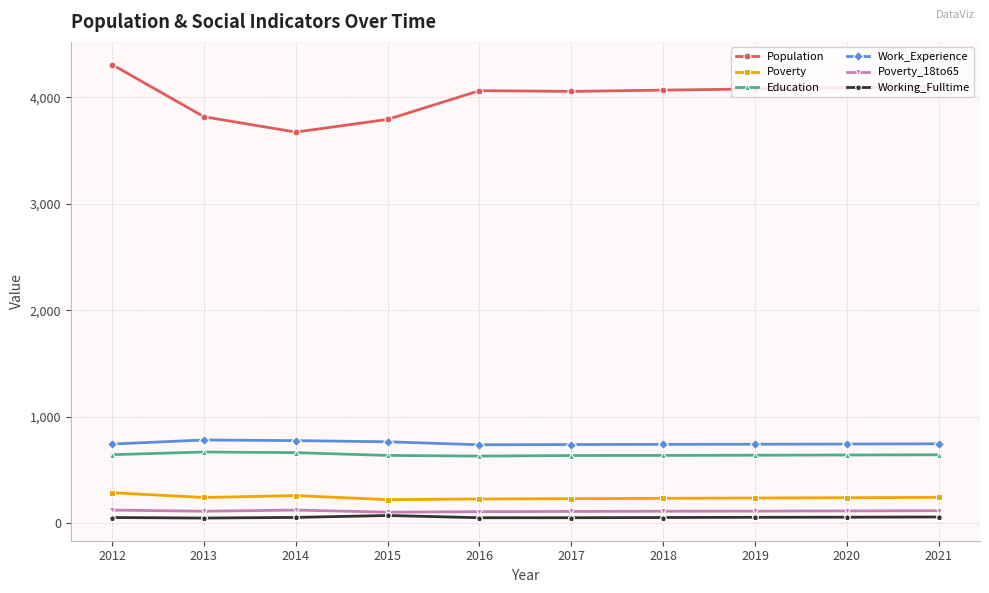

True or false: Work_Experience and Poverty cross at least once.

False